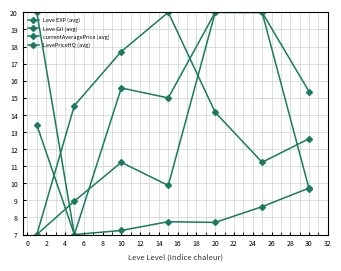

Is this an area chart (filled region under the line)?

No